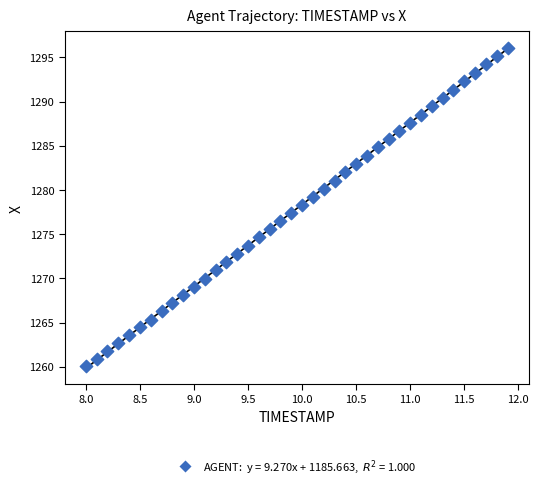

What is the range of X values (max minus min)?

3.9